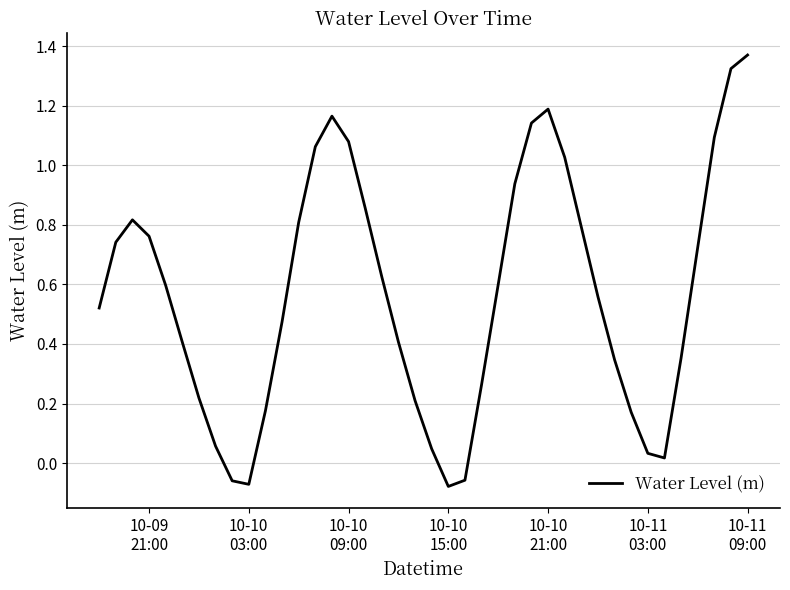

How many lines are shown in the chart?

1